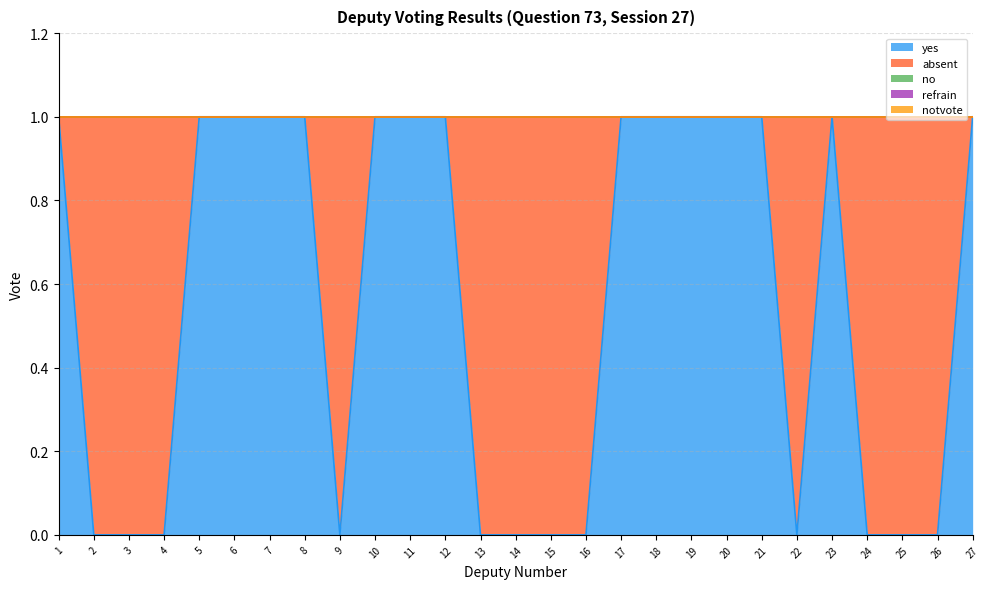

What is the average value of the yes series?

1